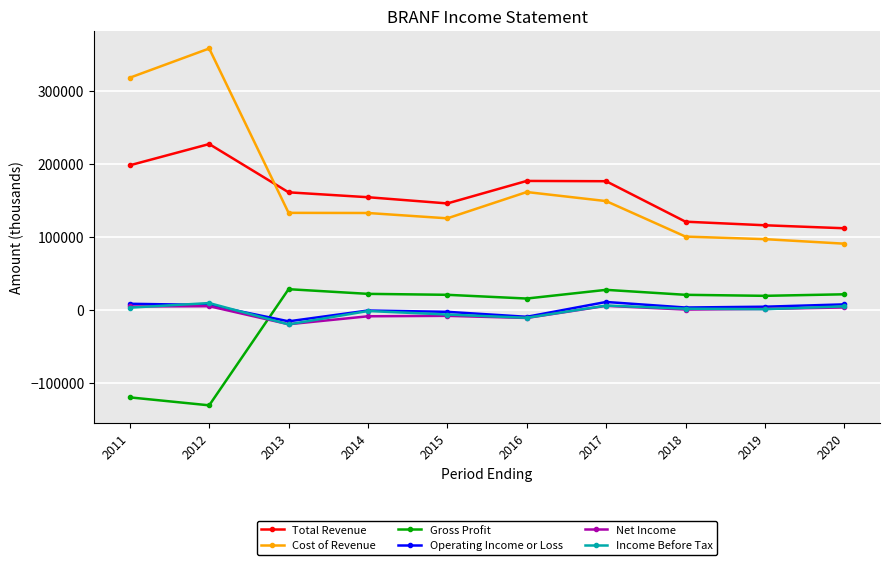

The value of Cost of Revenue at 2014 is 132400. True or false?

True